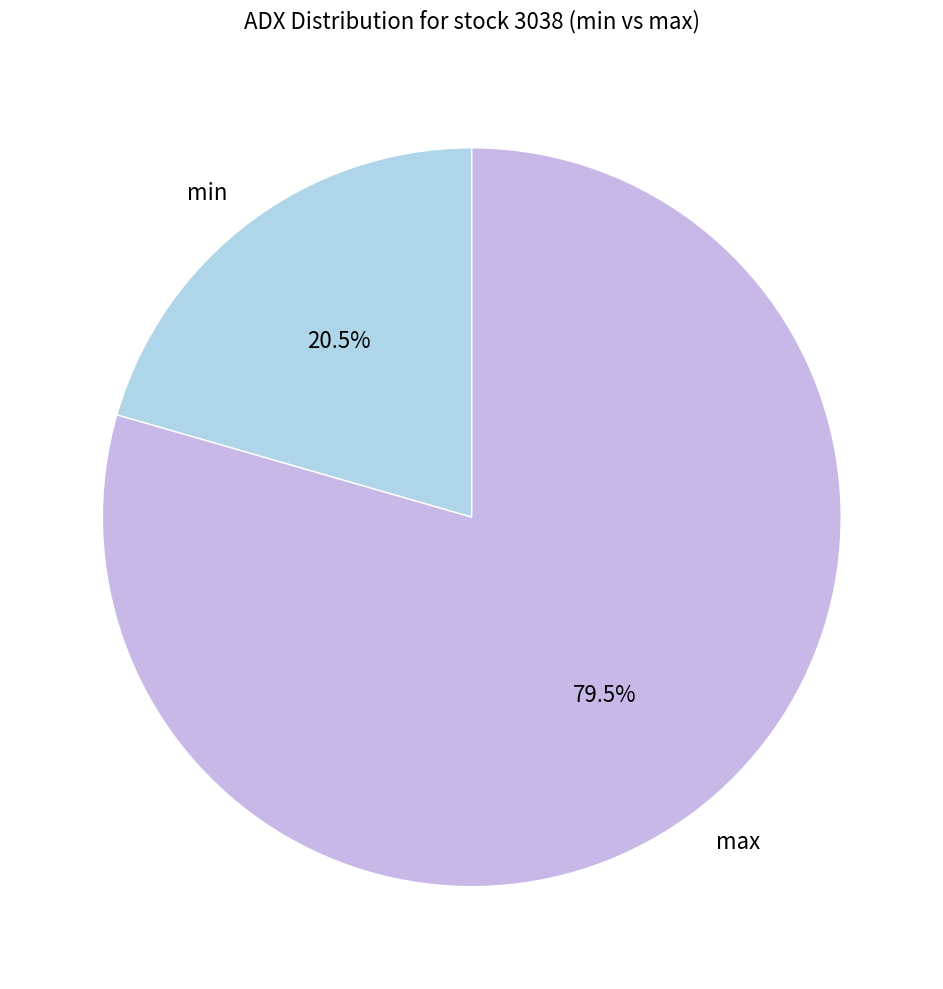

How many segments does this pie chart have?

2